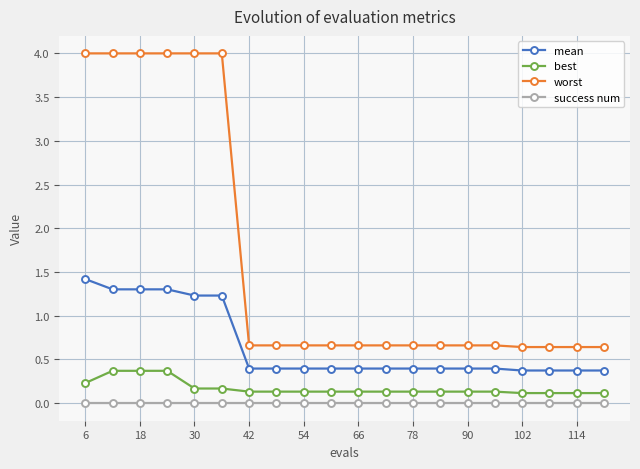

Count the best values in the range 0 to 1.

20